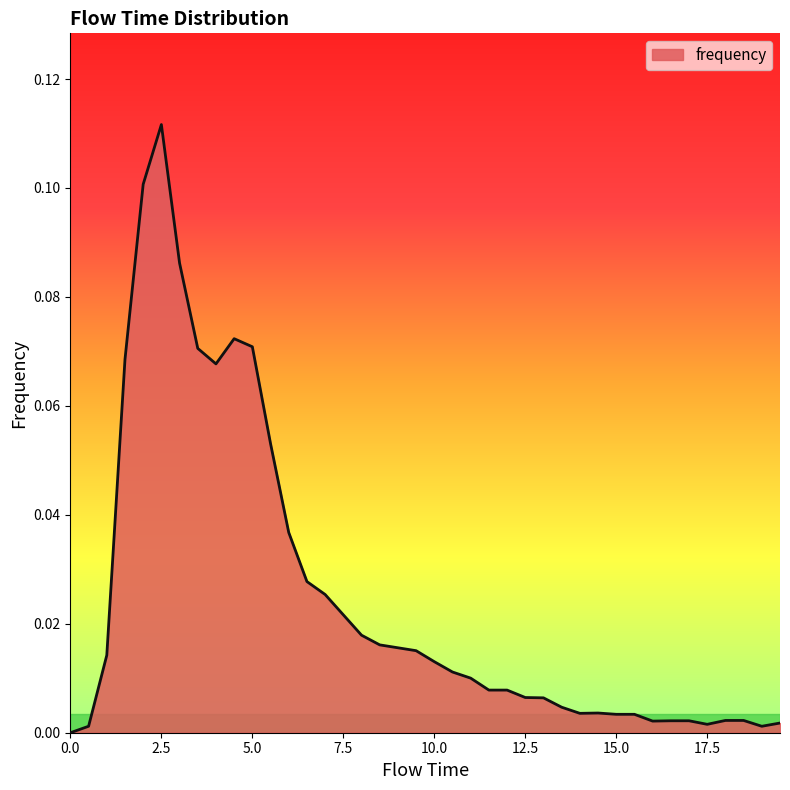

Which category has the highest value across all series?

2.5